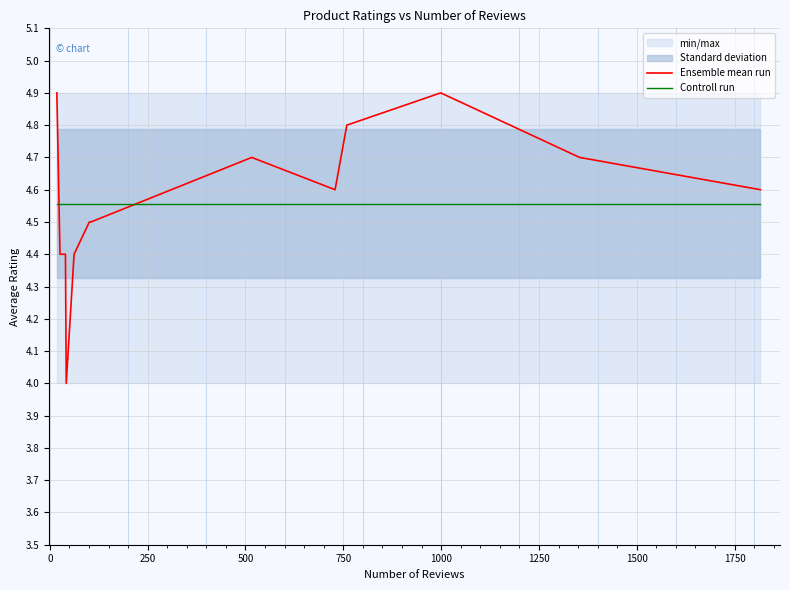

What is the highest value of the Ensemble mean run series?

4.9